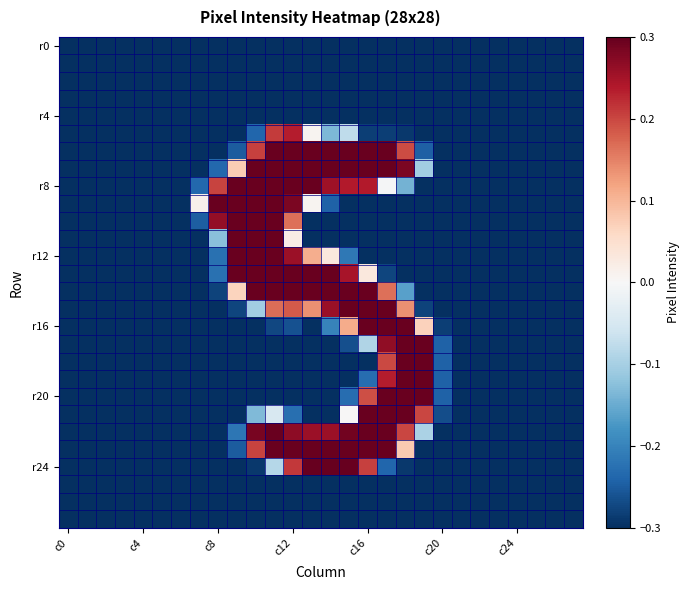

At how many categories does at least one series exceed 0?

13